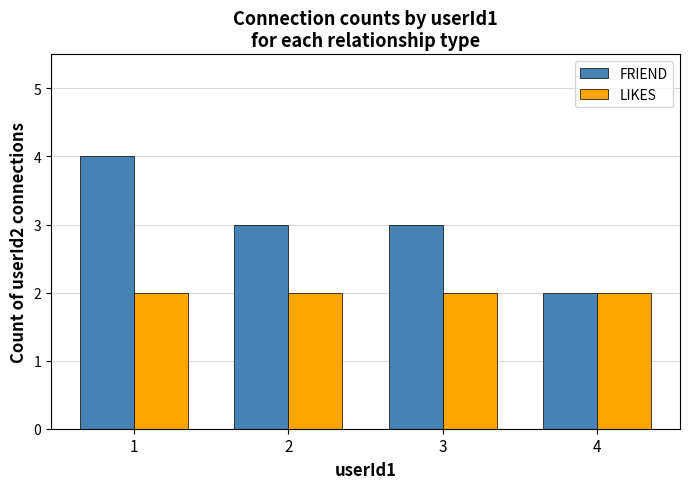

Reading left to right, list all the values displayed in this chart.

FRIEND: 4	3	3	2
LIKES: 2	2	2	2